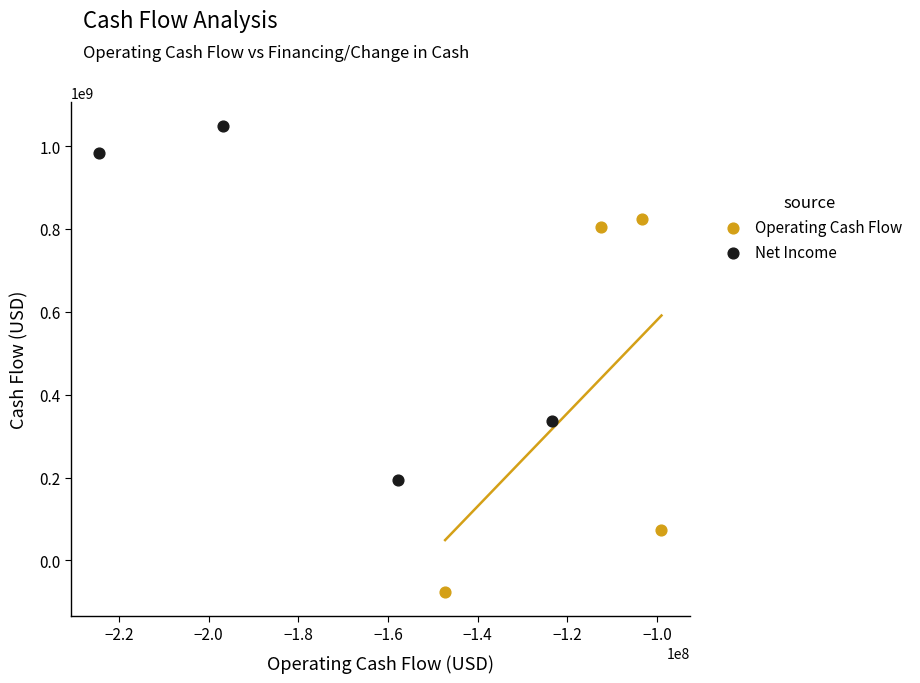

Which series reaches the maximum Y coordinate?

Net Income